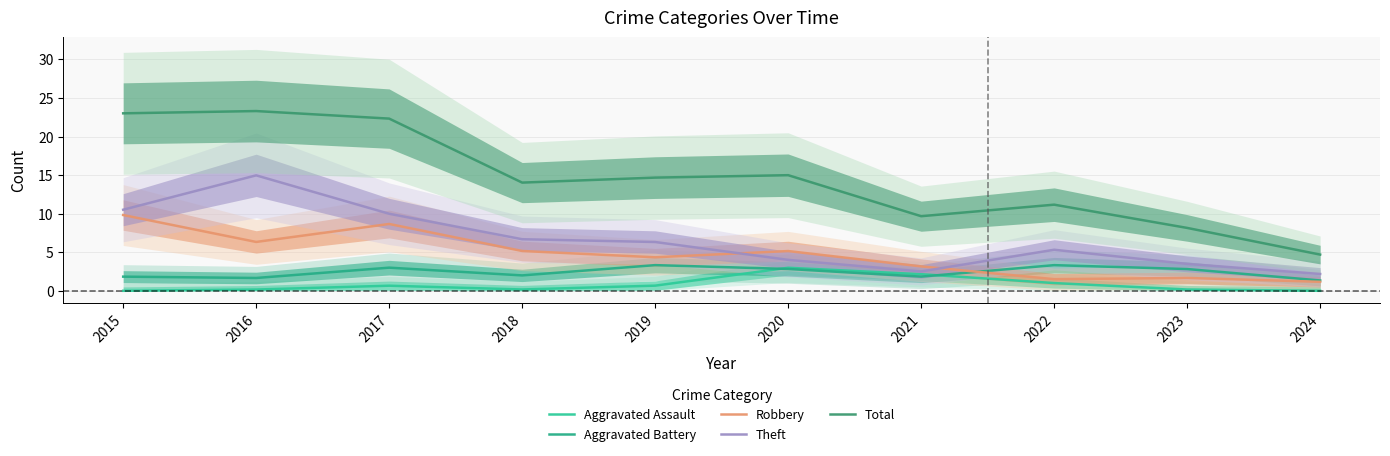

True or false: Aggravated Battery and Theft cross at least once.

False